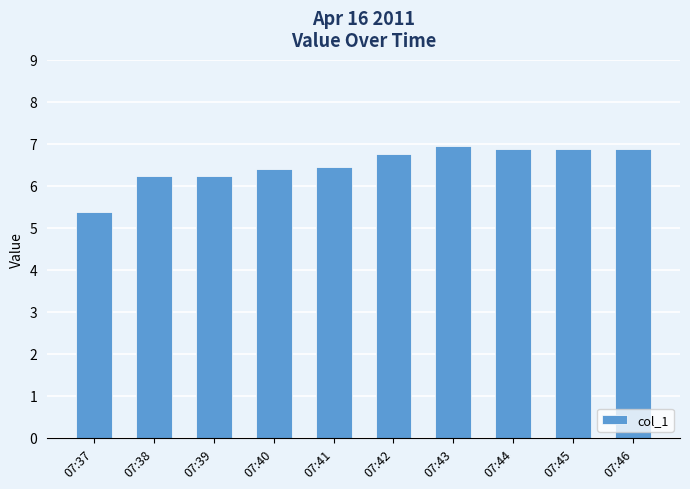

How many categories are shown in the chart?

10